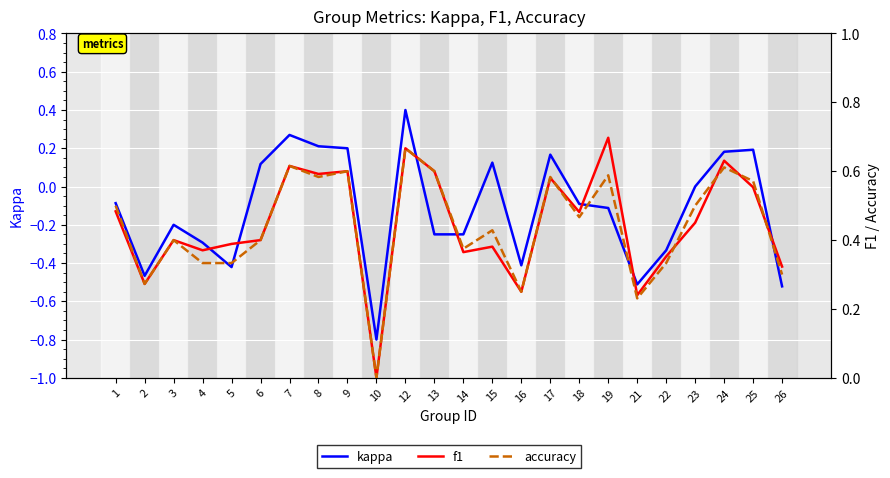

At which category is the sum across all series the highest?

12